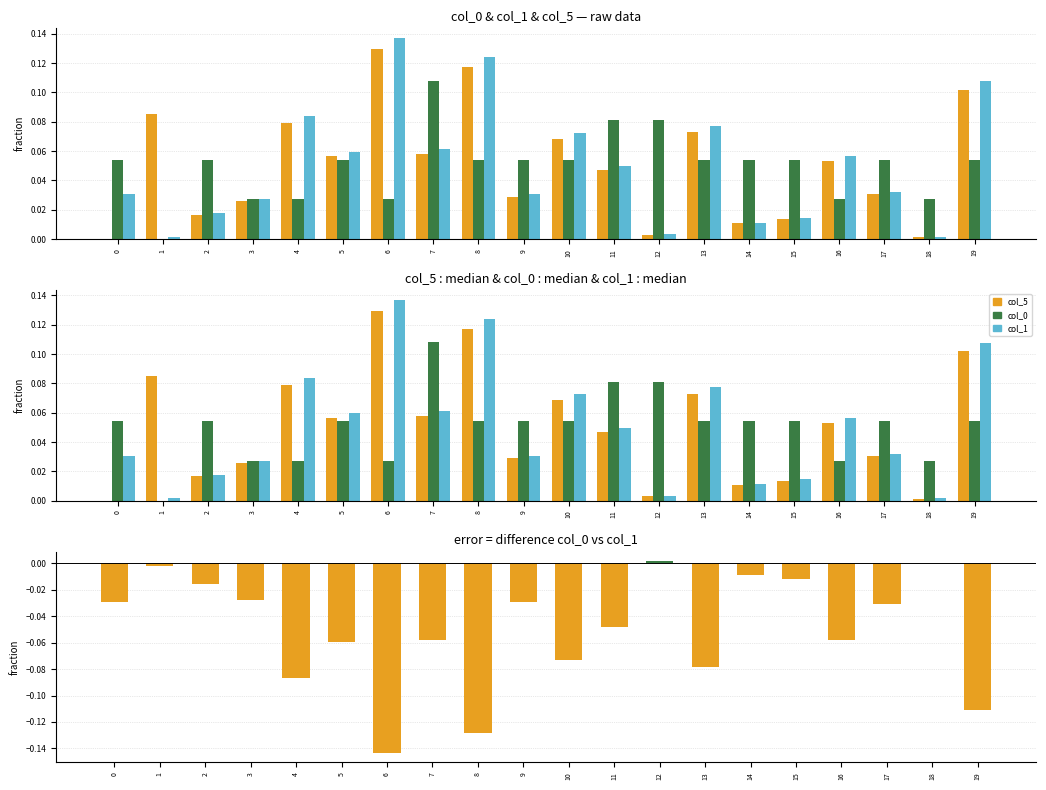

Read the col_1 value at 19.

0.1